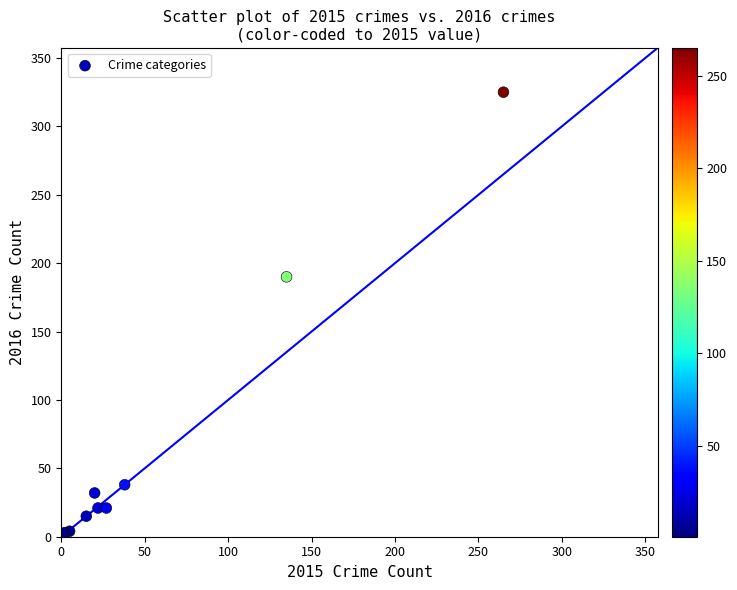

What Y value in the scatter plot is closest to 163?

190